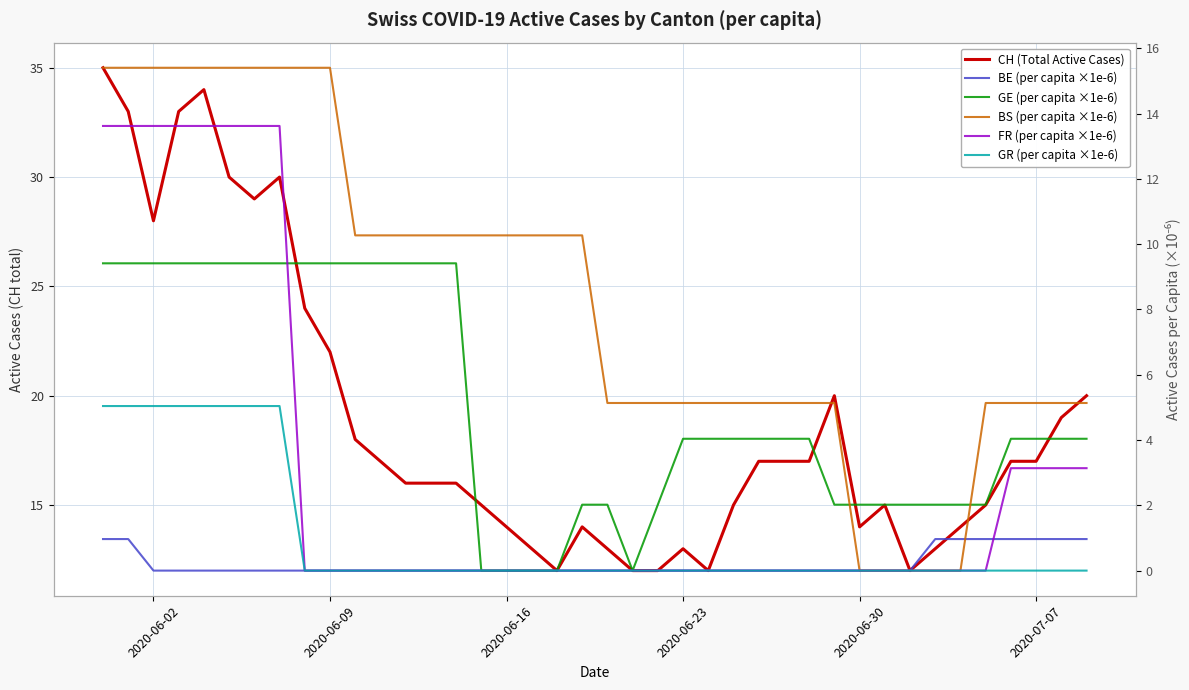

Which label corresponds to the smallest value in the chart?

2020-06-02